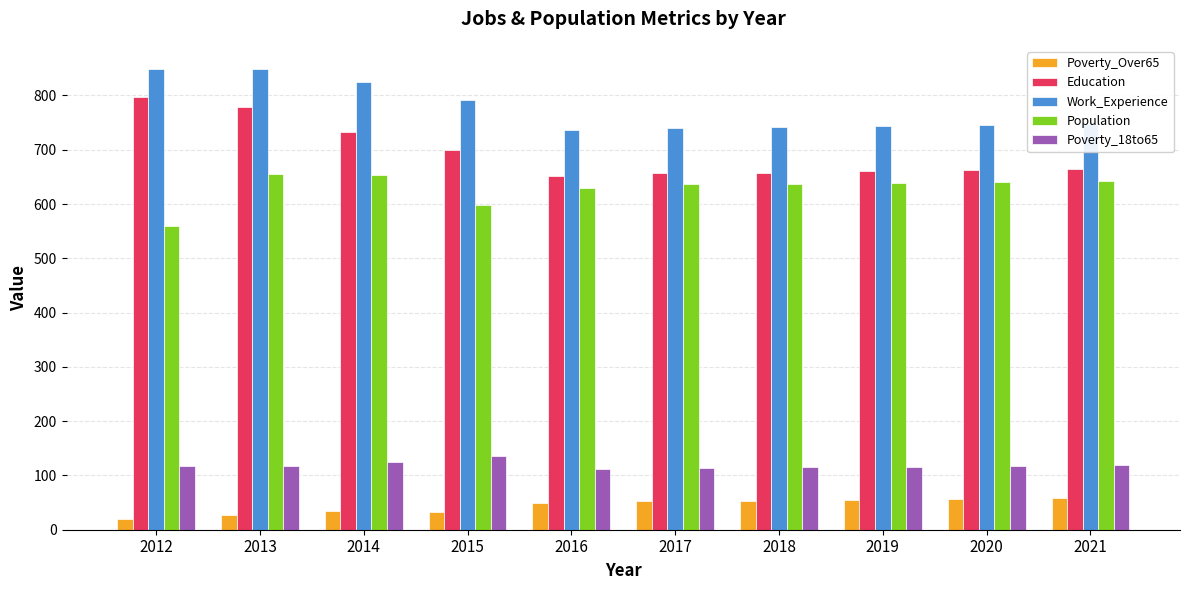

The value of Poverty_Over65 at 2020 is 56. True or false?

True